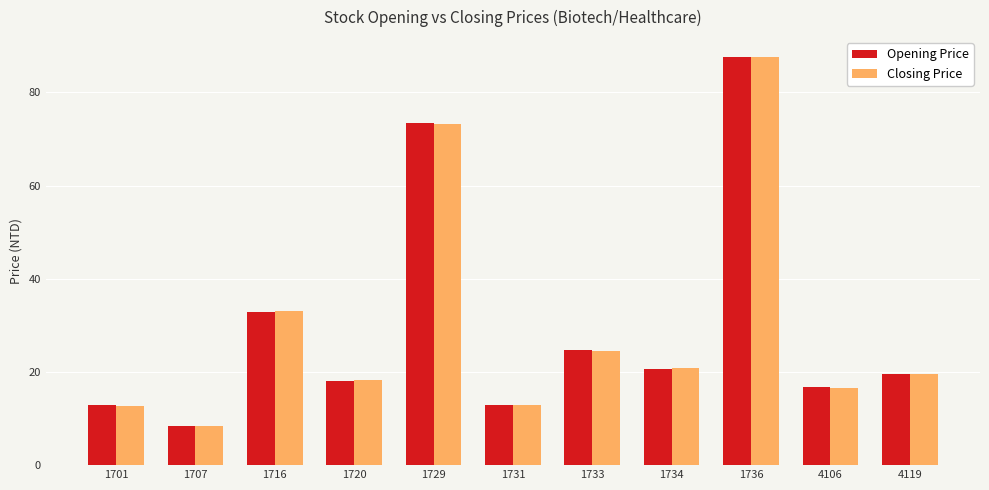

What is the average value of the Opening Price series?

29.8